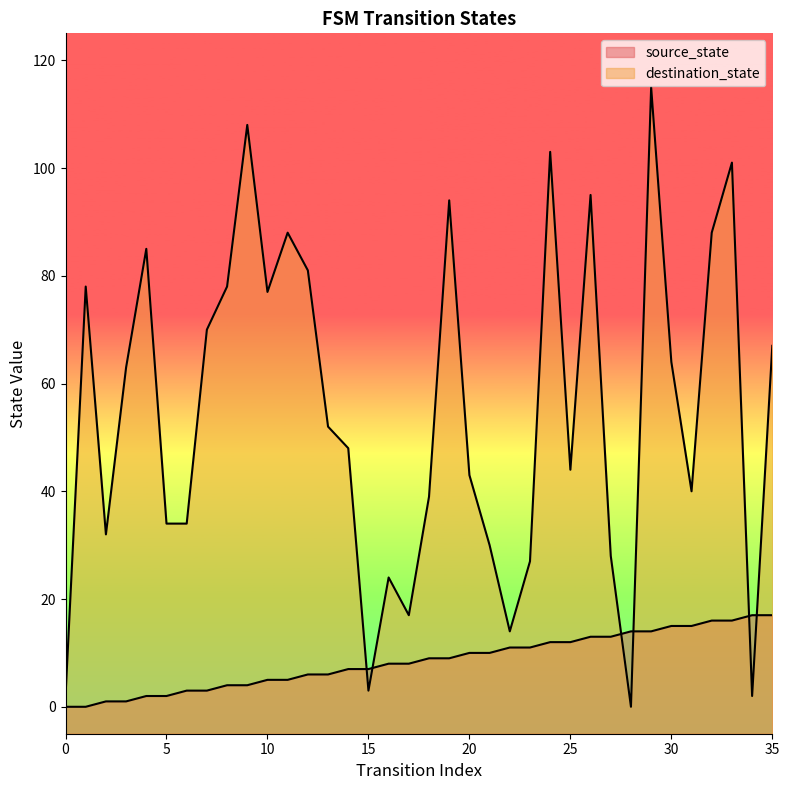

In destination_state, how many points are higher than both neighbors (excluding endpoints)?

10